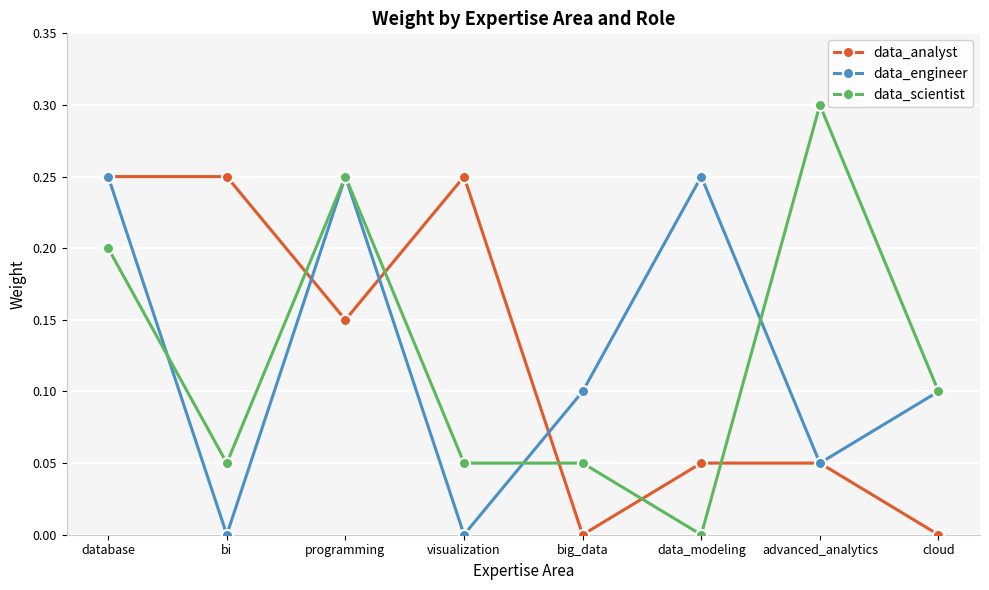

How many data_engineer values are between 0 and 1?

8